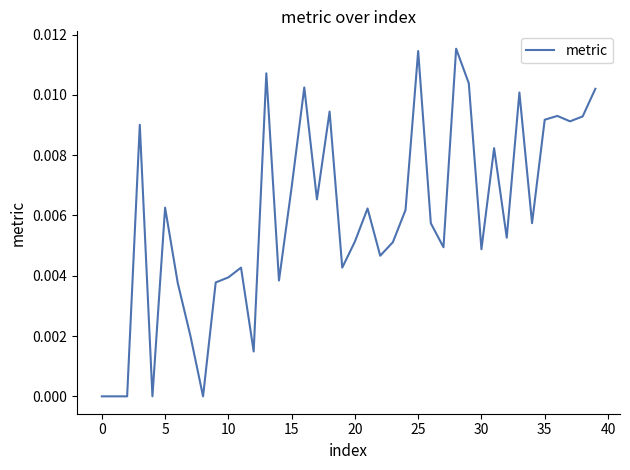

Is this an area chart (filled region under the line)?

No